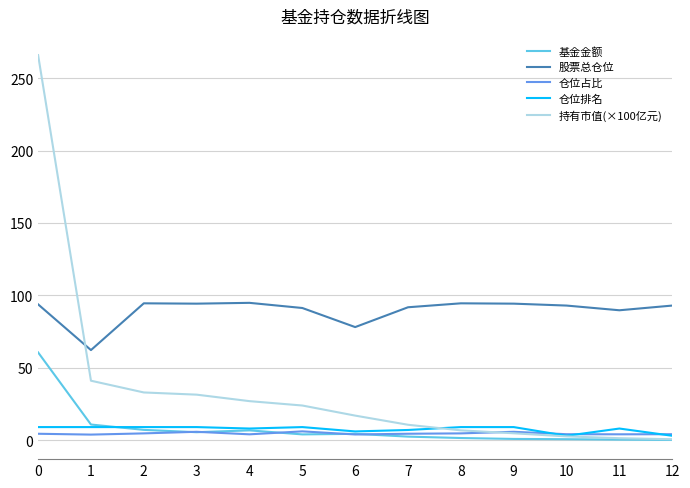

Which series has the widest spread of values?

持有市值(×100亿元)